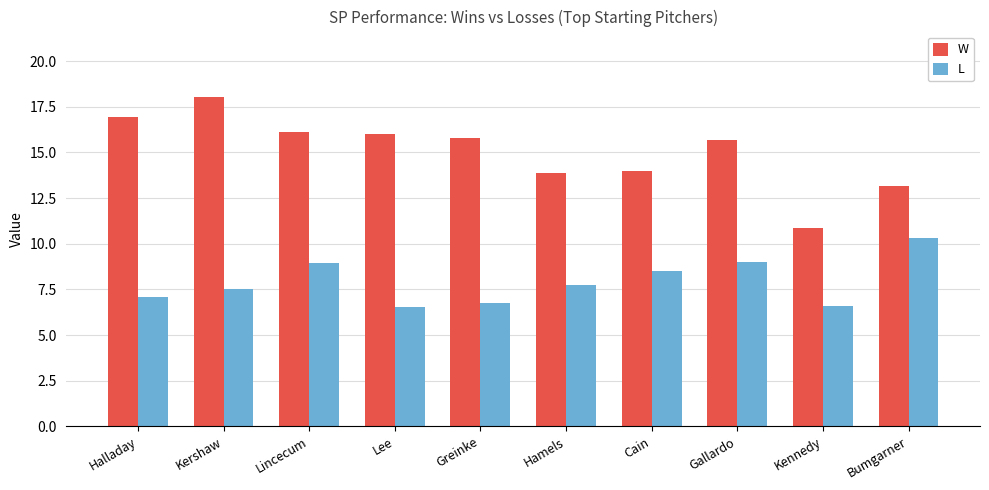

List the series in order of their overall mean, highest first.

W, L